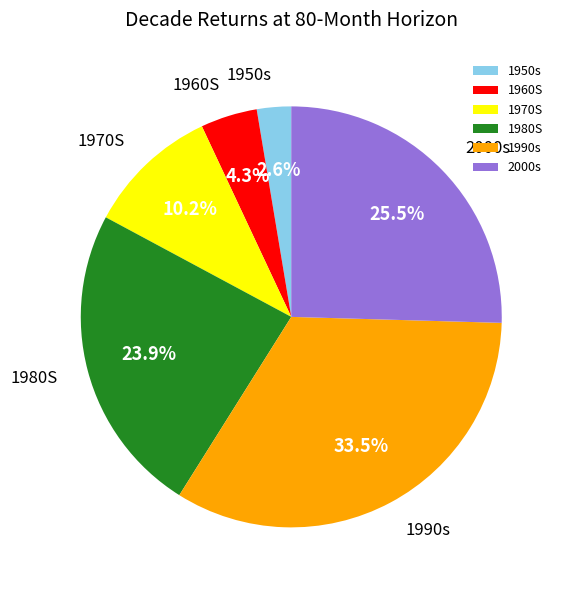

What is the total percentage of 1980S and 1950s?

26.5%